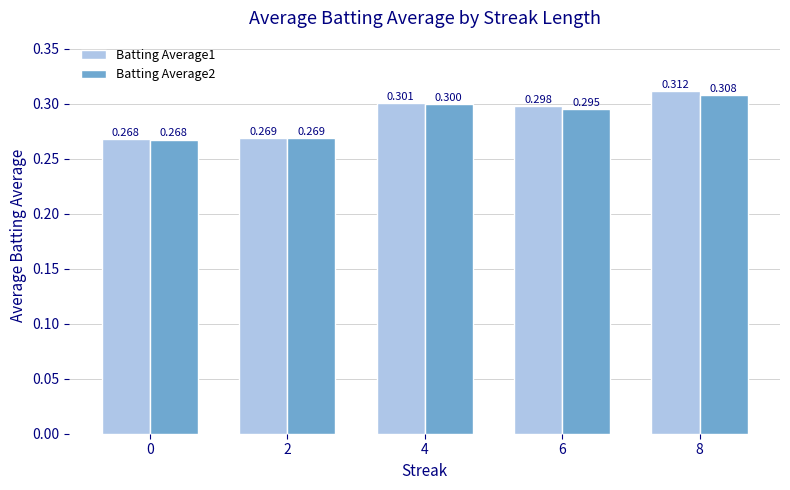

How many groups of bars are there?

5